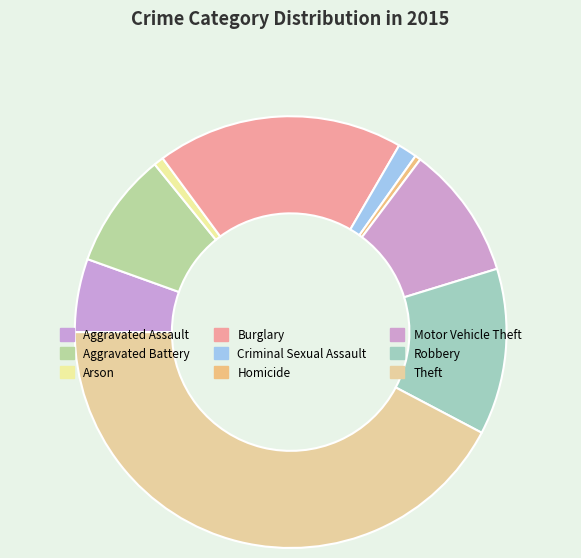

How many segments does this pie chart have?

9